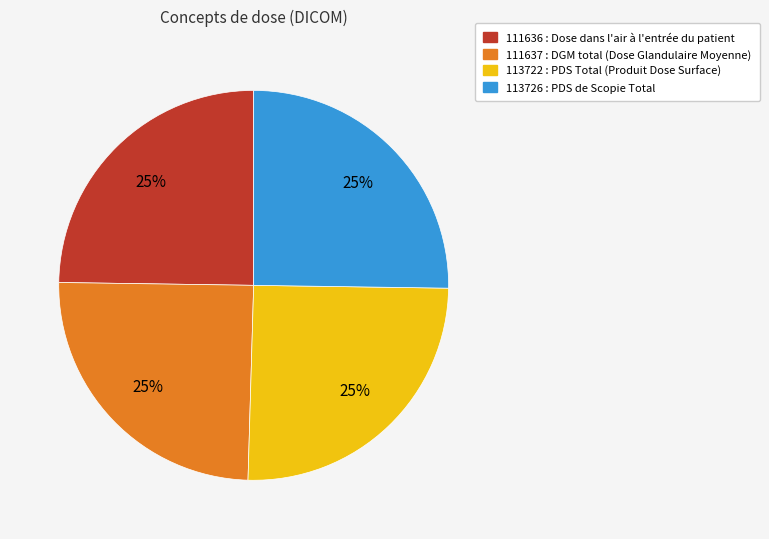

To the nearest percent, what portion does 113722 : PDS Total (Produit Dose Surface) represent?

25%